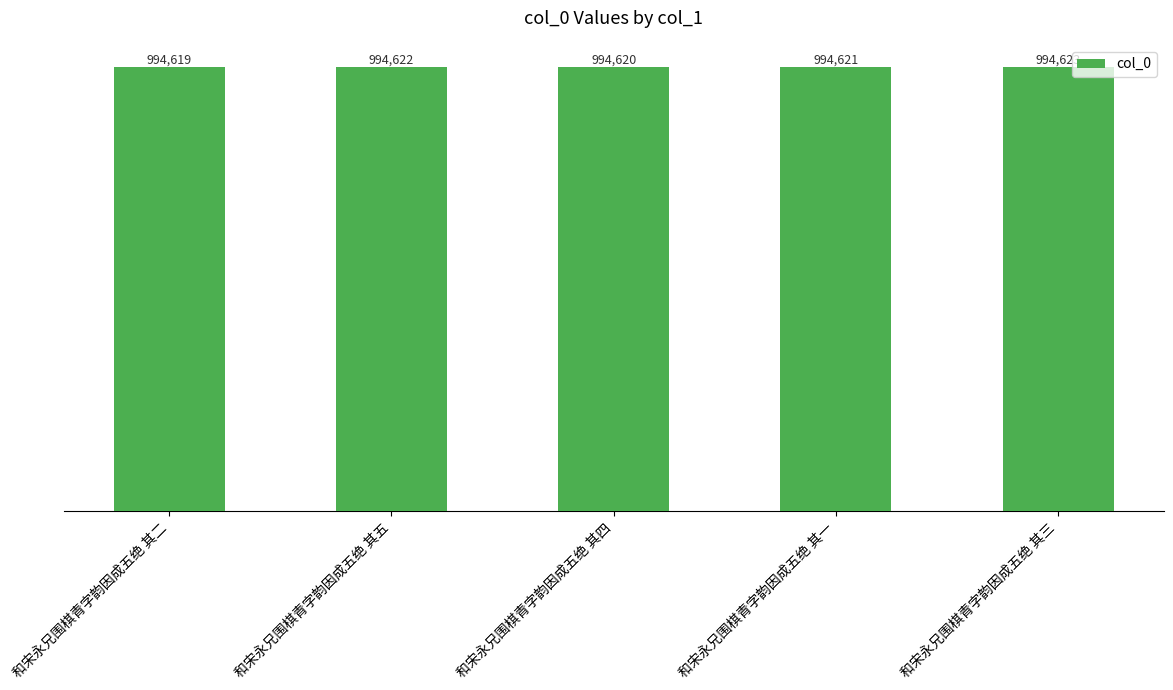

List the labels in order of value, largest first.

和宋永兄围棋青字韵因成五绝 其三, 和宋永兄围棋青字韵因成五绝 其五, 和宋永兄围棋青字韵因成五绝 其一, 和宋永兄围棋青字韵因成五绝 其四, 和宋永兄围棋青字韵因成五绝 其二